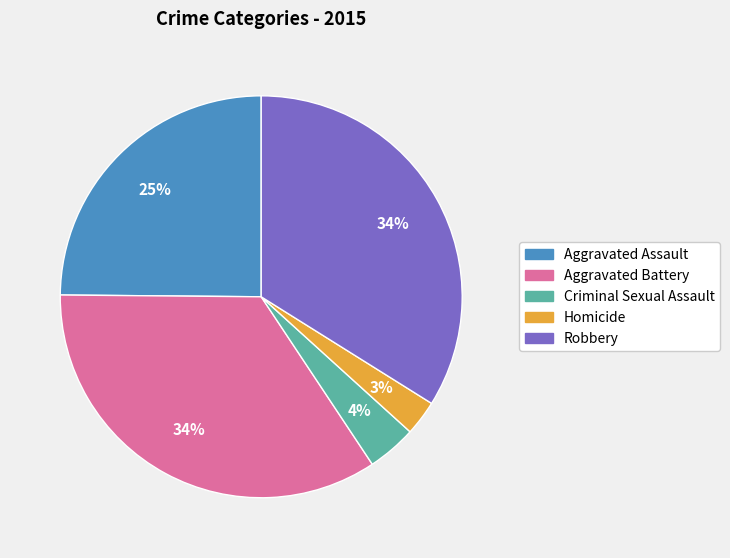

Is the sum of Robbery and Aggravated Battery greater than half?

Yes